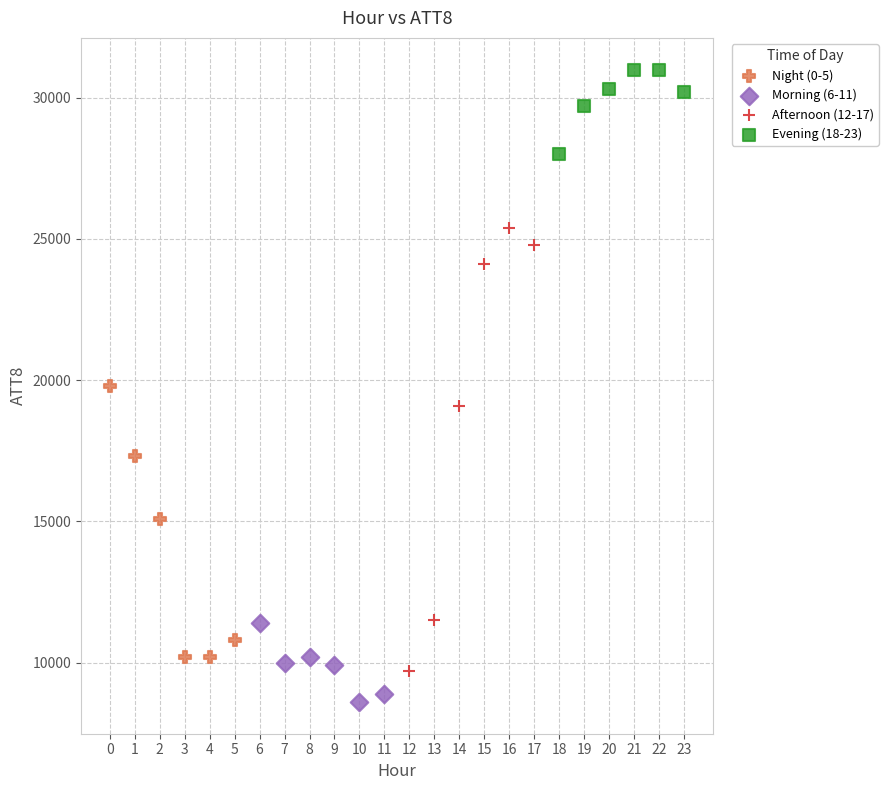

Which series contains the highest Y value?

Evening (18-23)